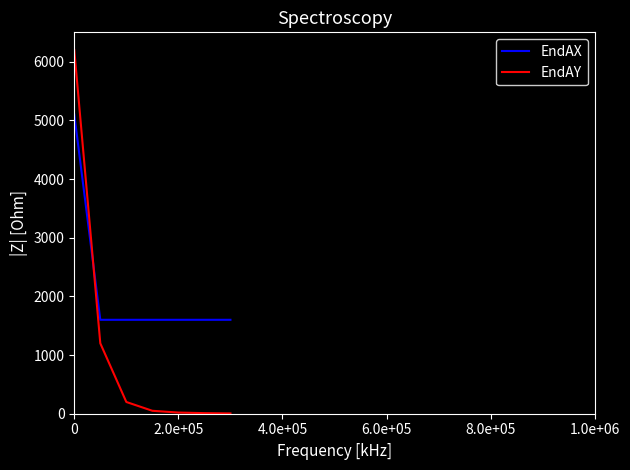

How many lines are shown in the chart?

2